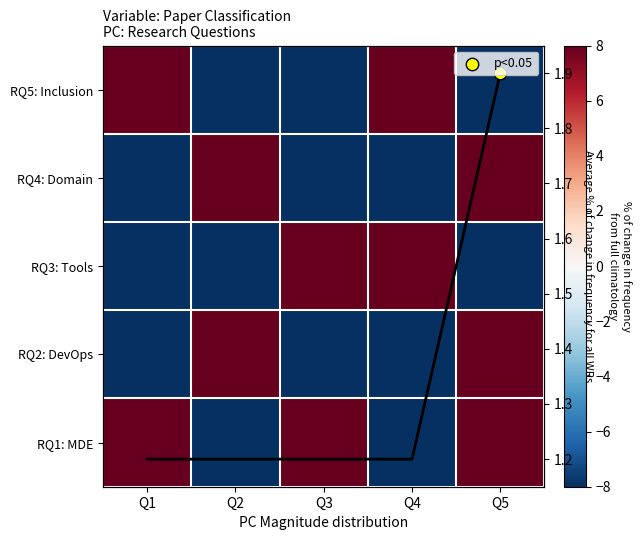

What is the average value of the RQ3: Tools series?

-2